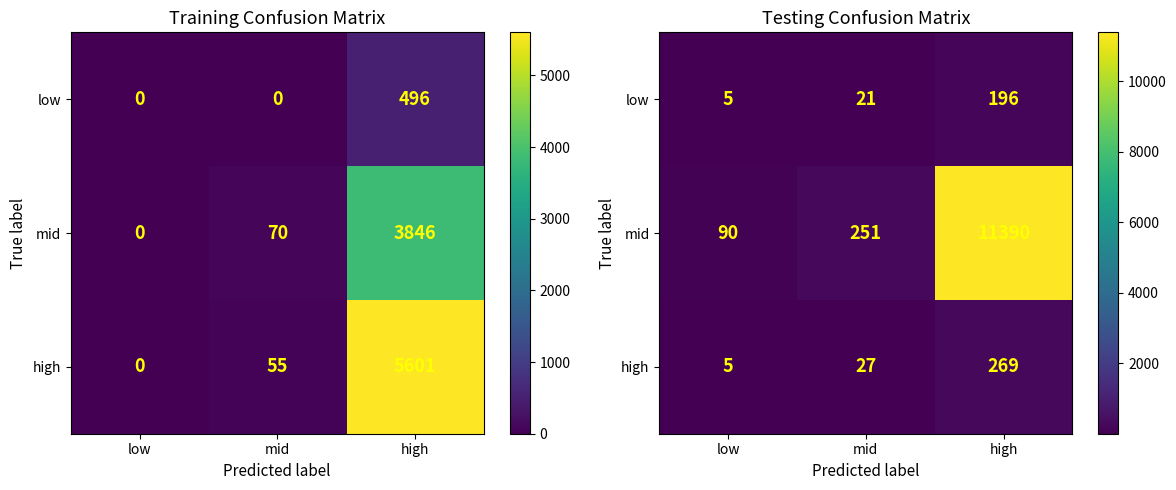

What is the difference between the maximum and minimum values in the high series?

264